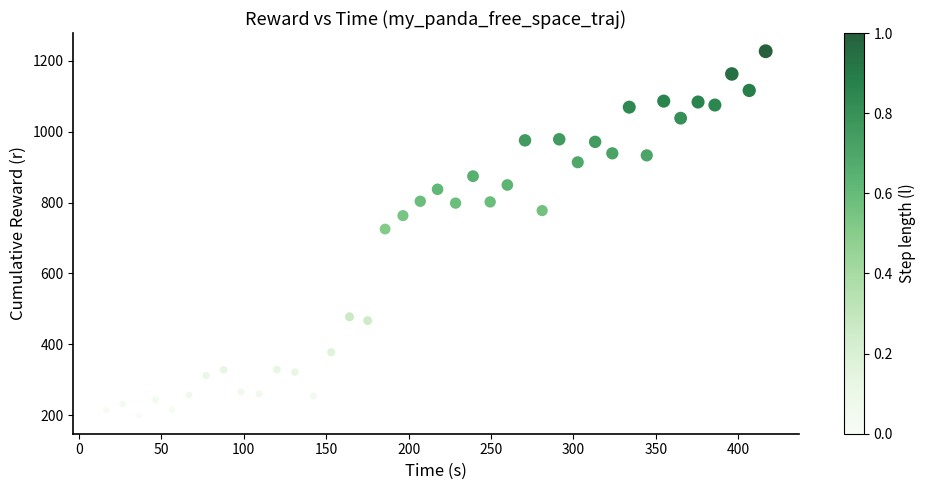

What is the range of Y values (max minus min)?

1028.3